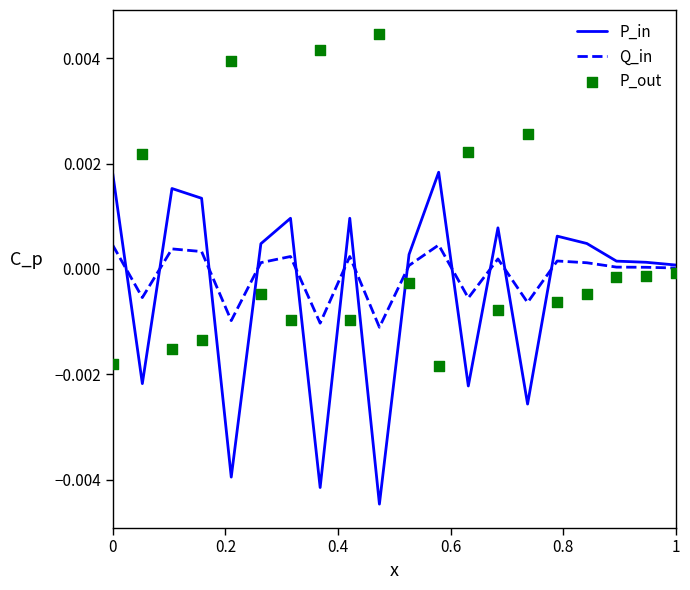

Which series has the widest spread of Y values?

P_out